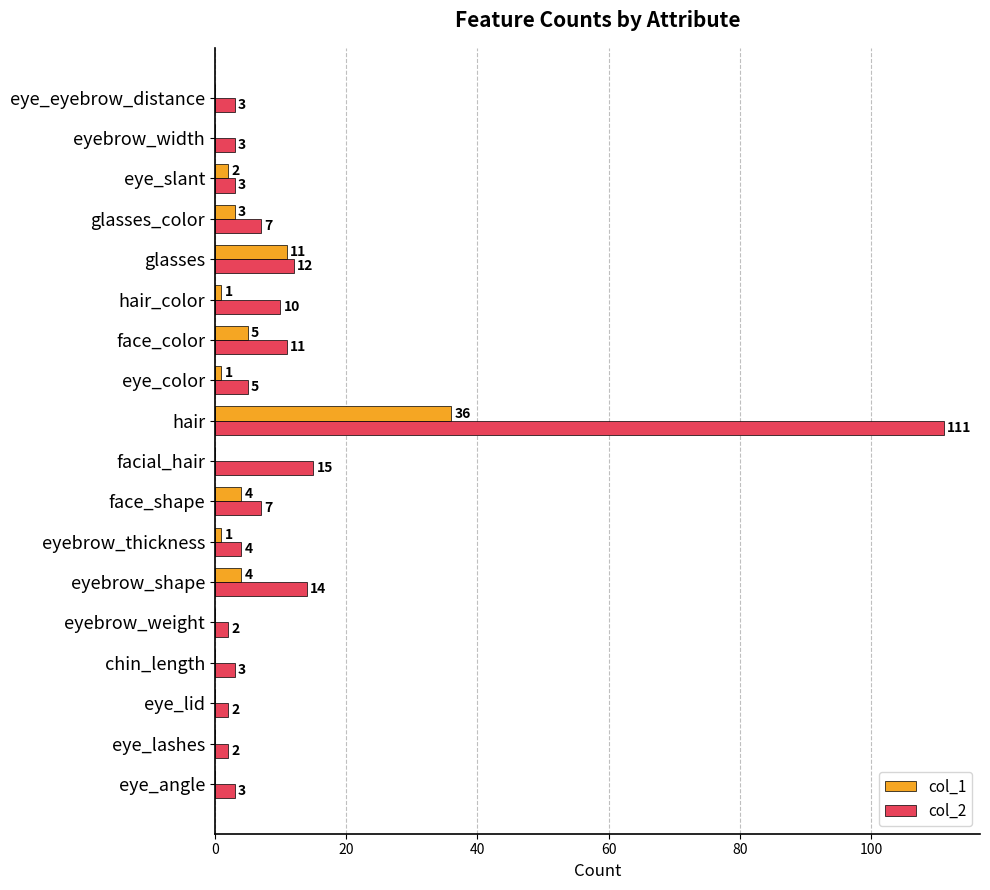

What are all the series names shown in the legend?

col_1, col_2